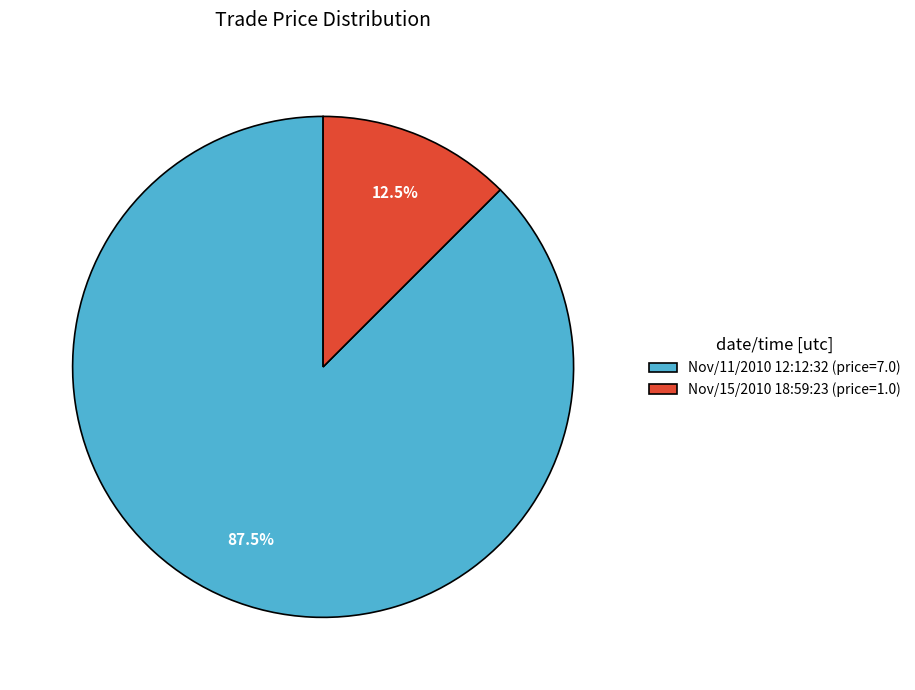

Does Nov/11/2010 12:12:32 account for over 50% of the chart?

Yes